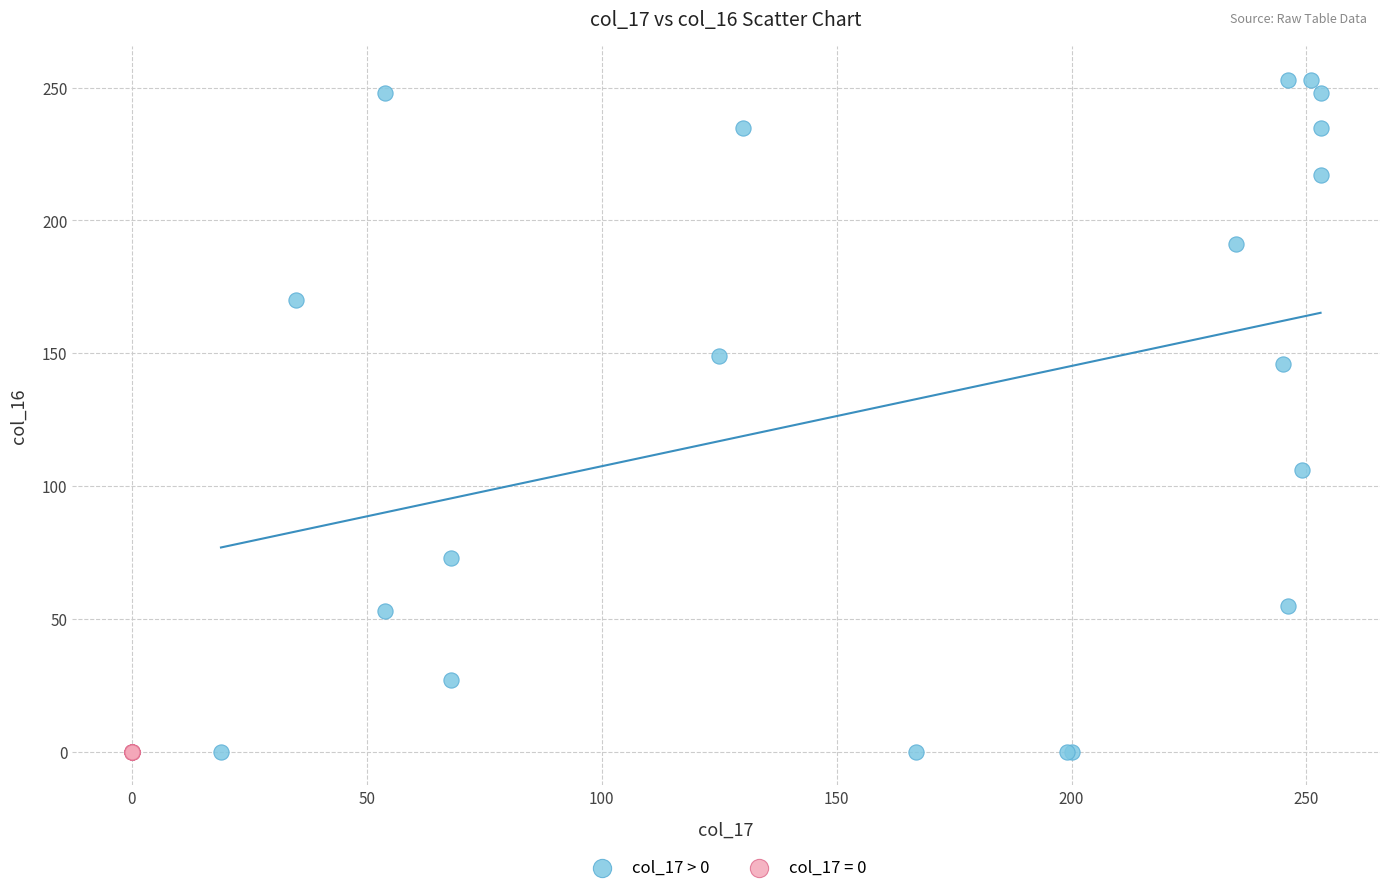

Which series reaches the maximum Y coordinate?

col_17 > 0